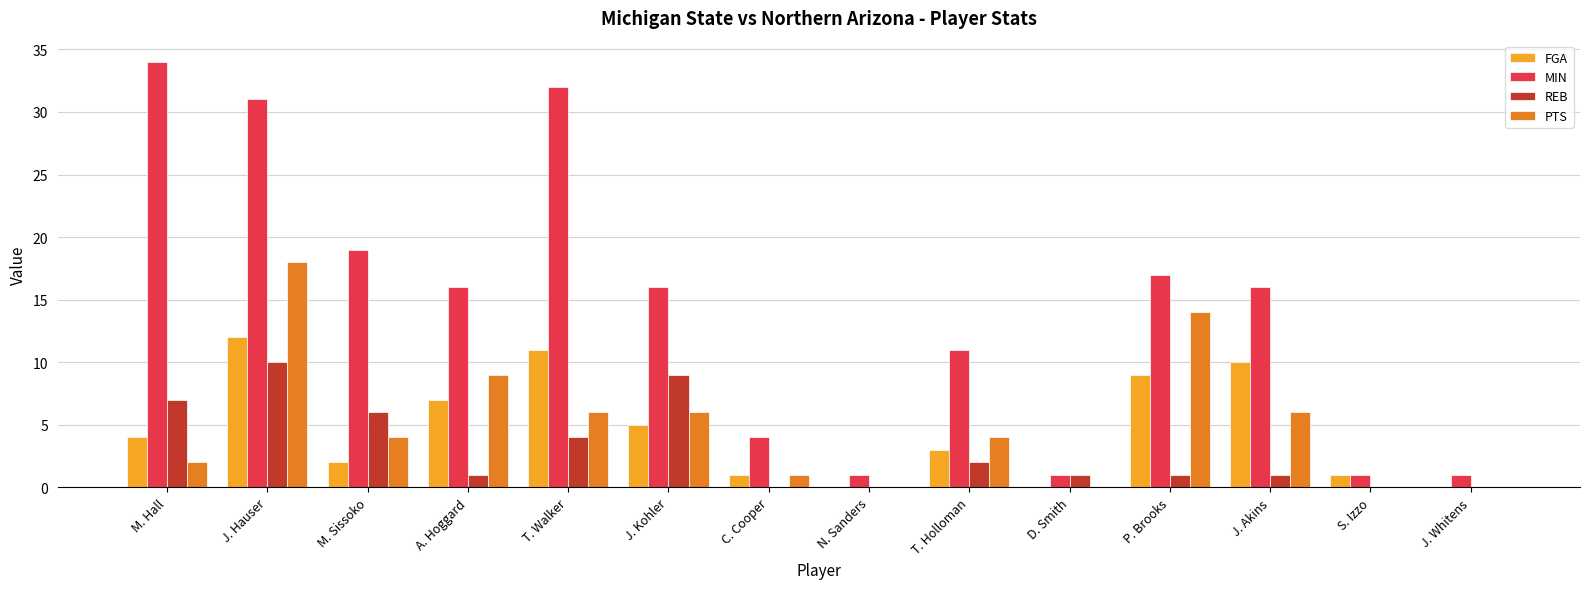

Which category has the highest value in the MIN series?

M. Hall